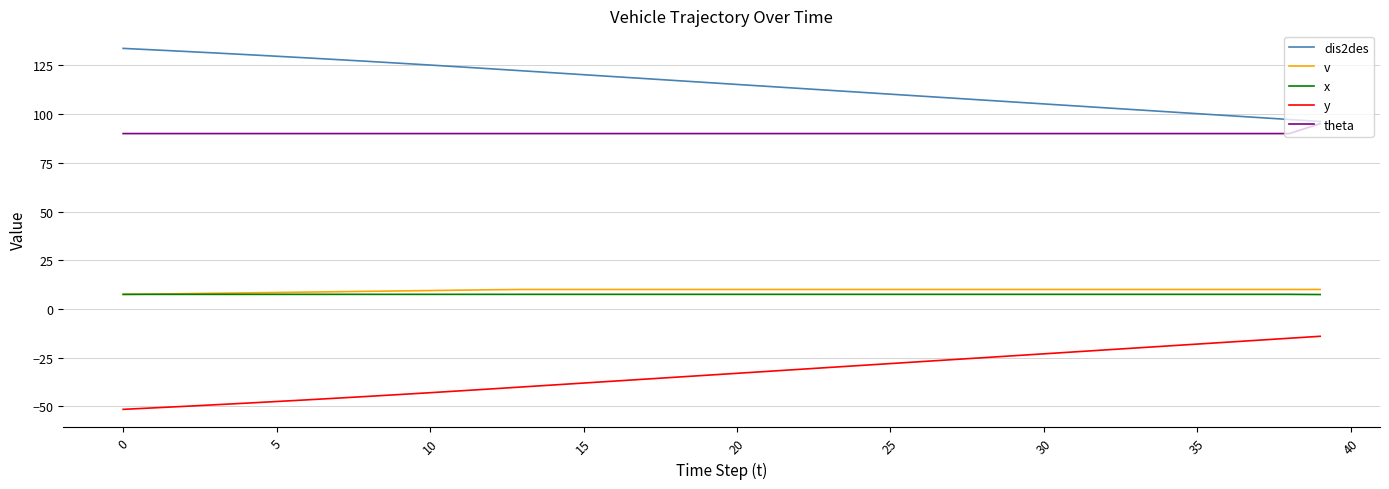

True or false: v and dis2des intersect in this chart.

False